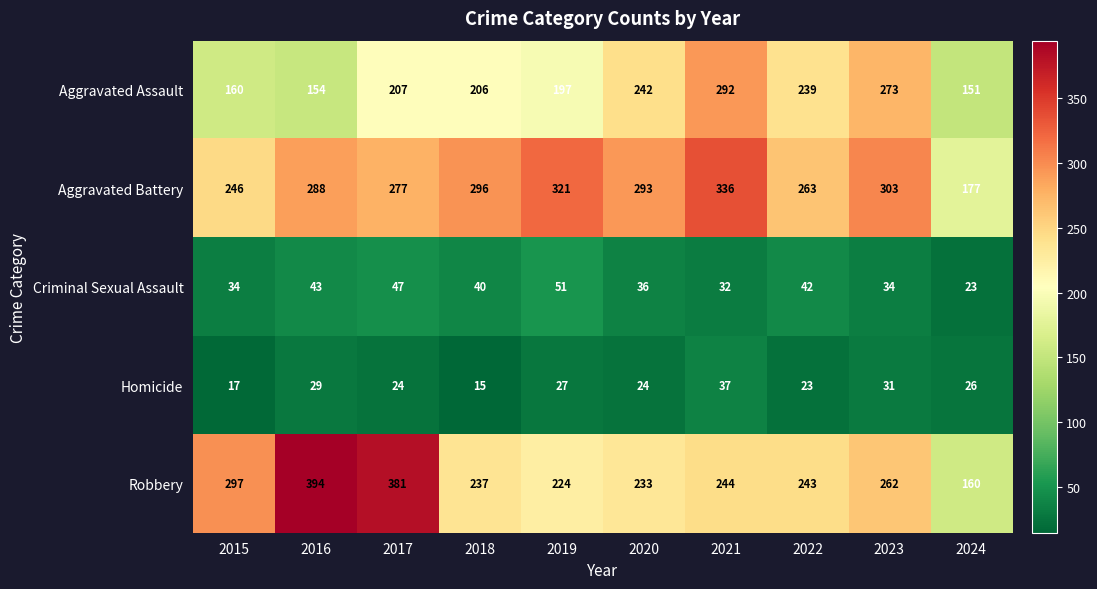

What is the lowest value of the Homicide series?

15